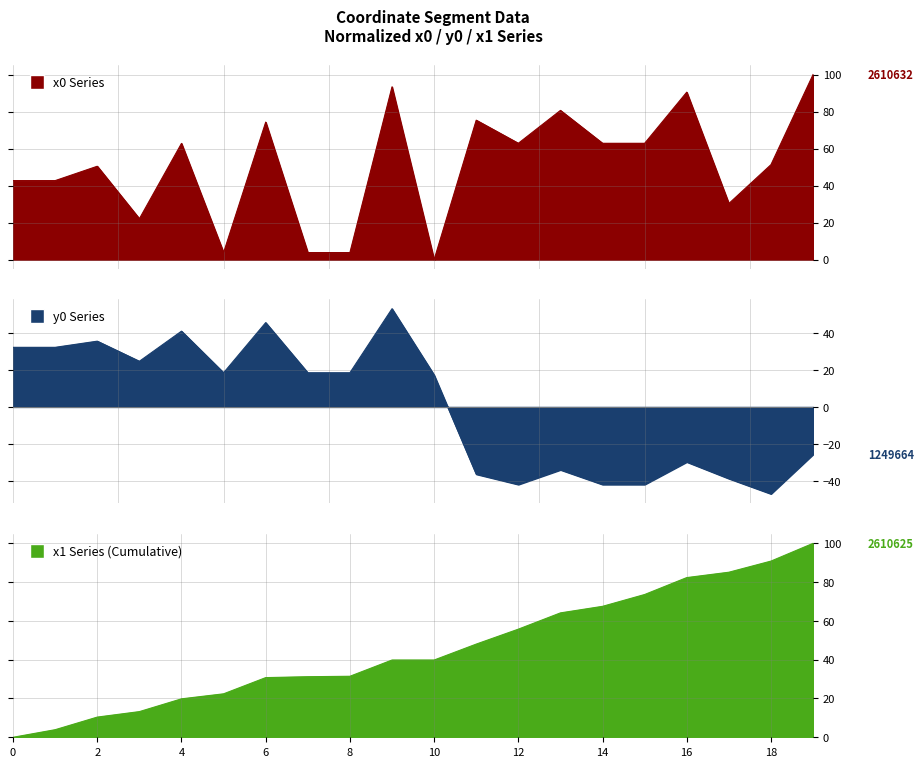

True or false: x0 and y0 intersect in this chart.

True